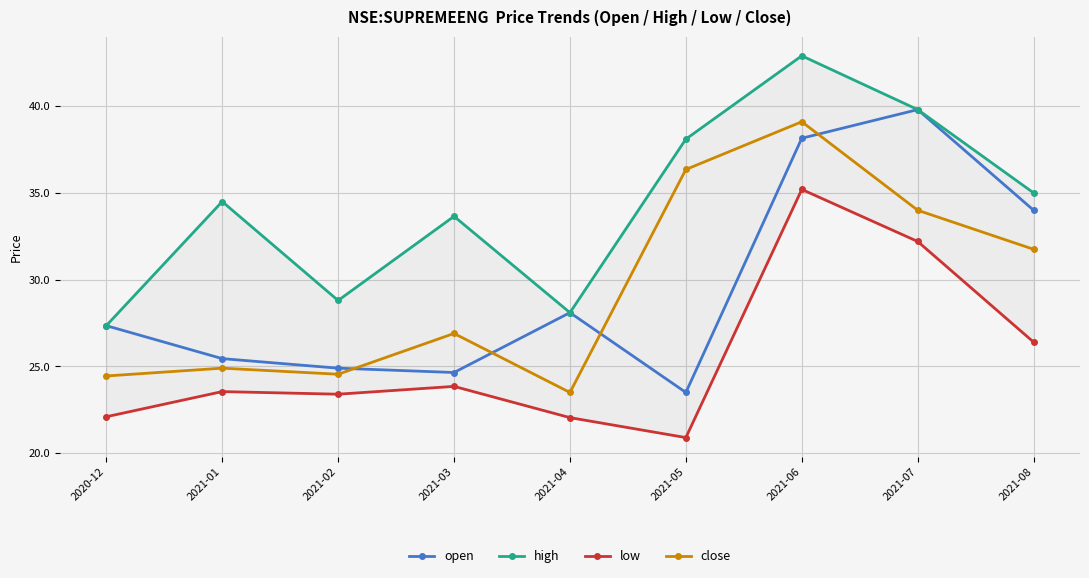

How many data points in close are above 26?

5